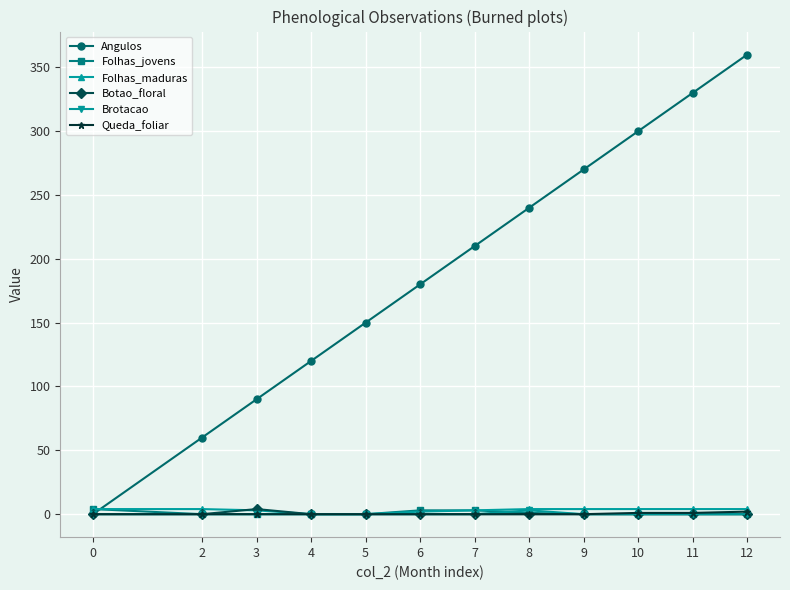

Which series changed the most between 5 and 12?

Angulos